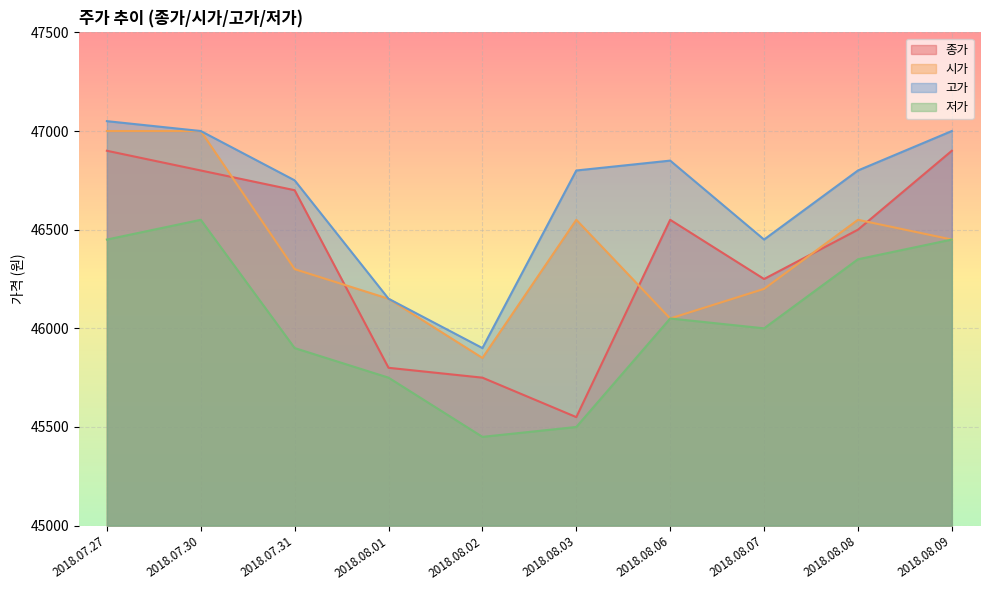

True or false: 종가 and 고가 cross at least once.

False